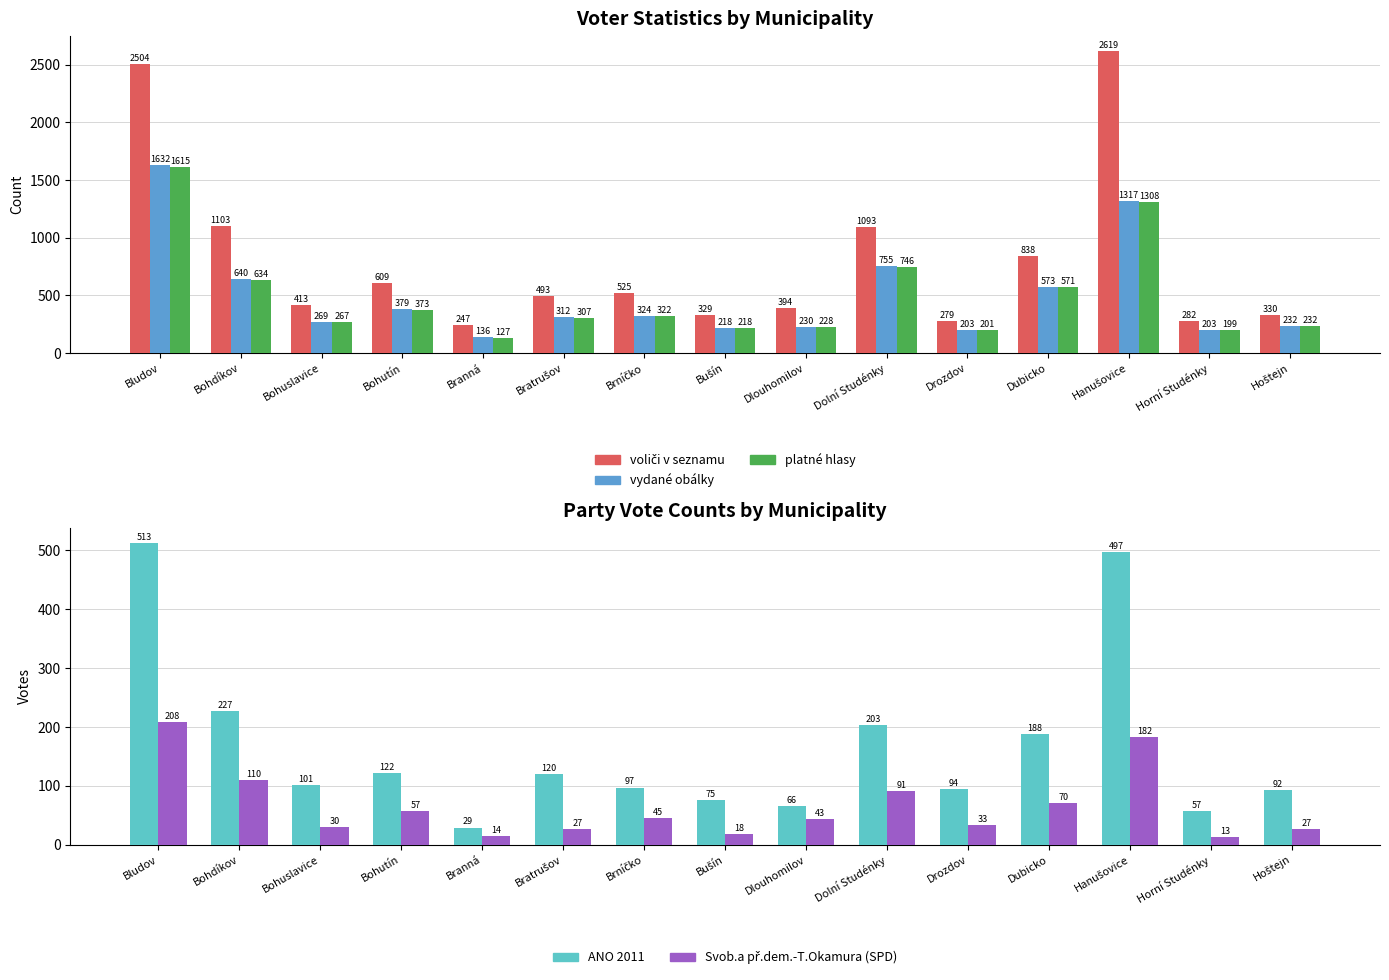

Which has a higher value, Bohutín or Hoštejn?

Bohutín